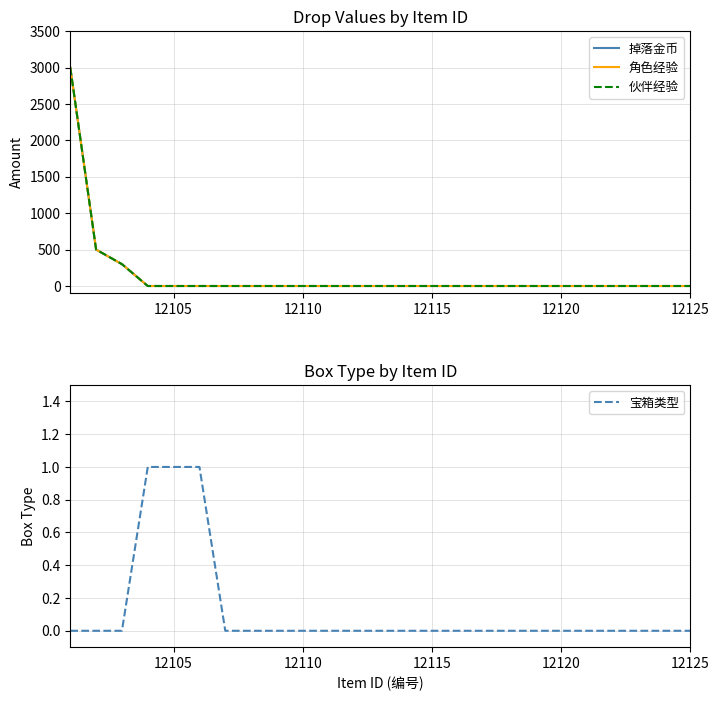

How many lines are shown in the chart?

4